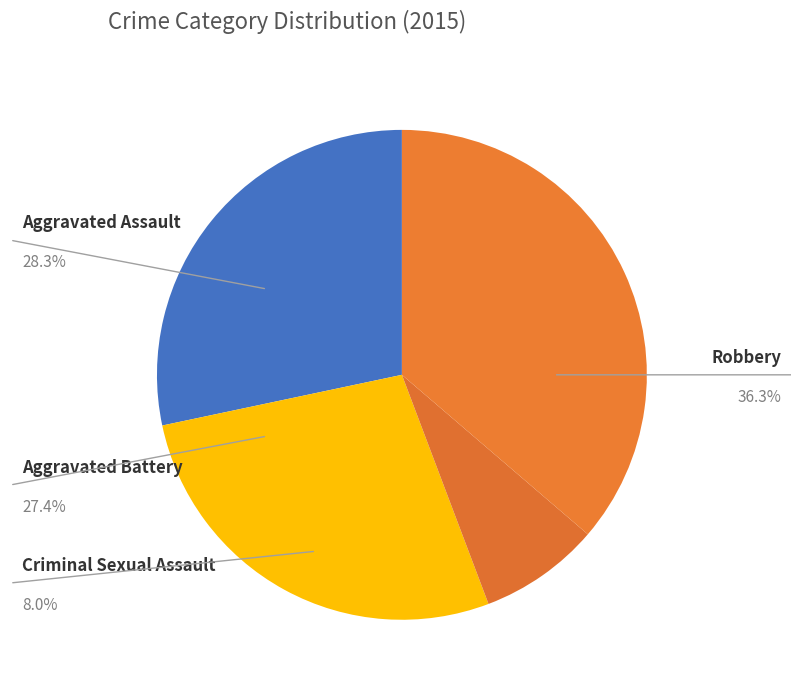

Count the number of slices in the pie.

4